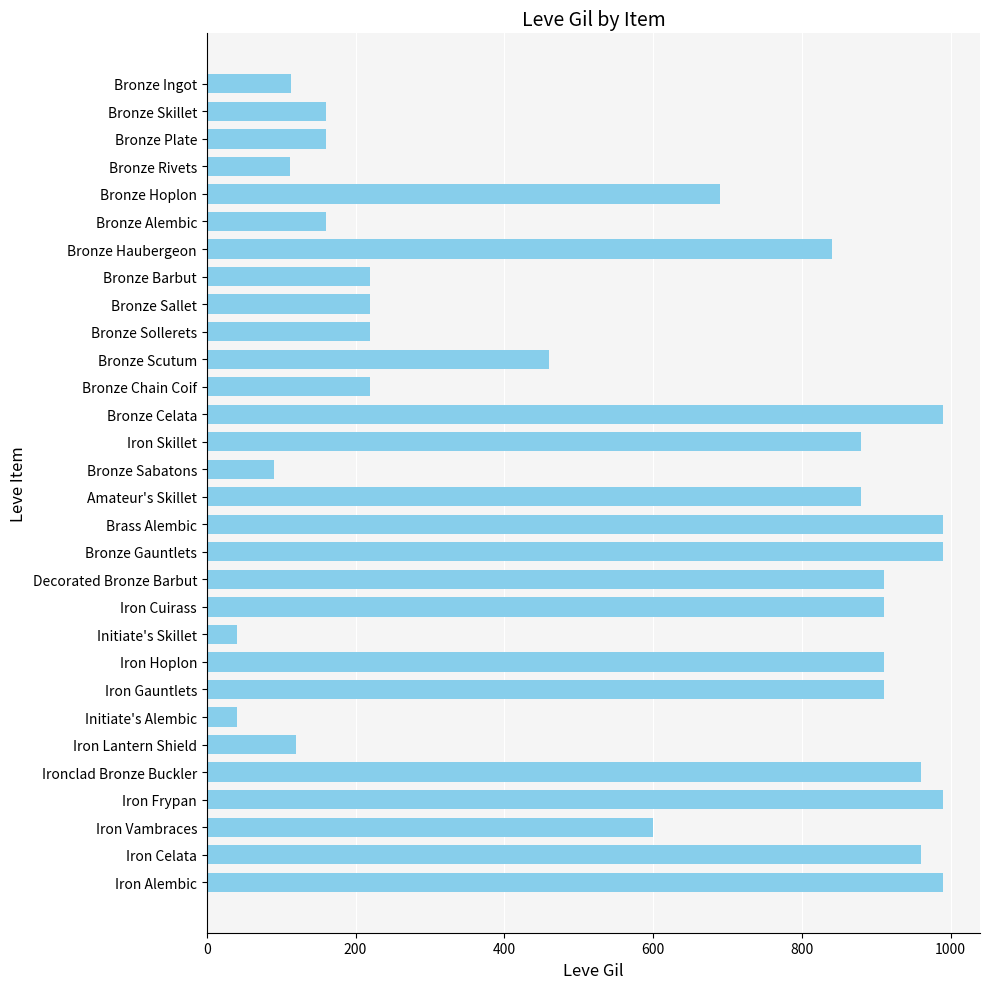

Which has a higher value, Bronze Plate or Iron Skillet?

Iron Skillet